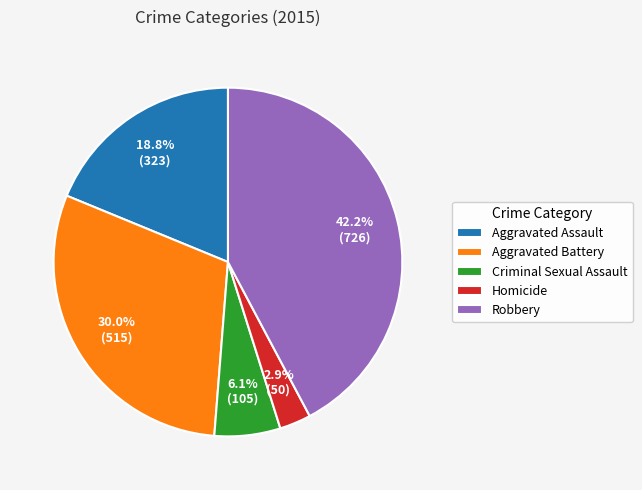

Between Homicide and Aggravated Assault, which is larger?

Aggravated Assault